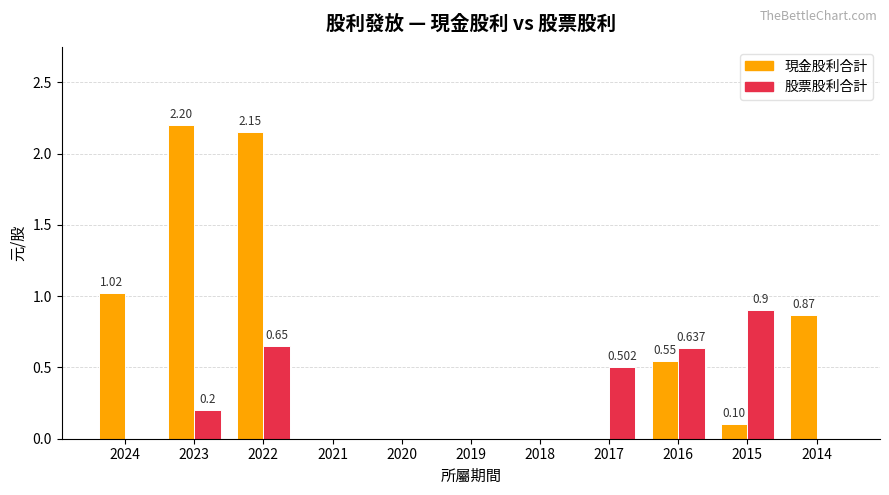

Is the value of 股票股利合計 at 2016 greater than the value of 現金股利合計 at 2015?

Yes